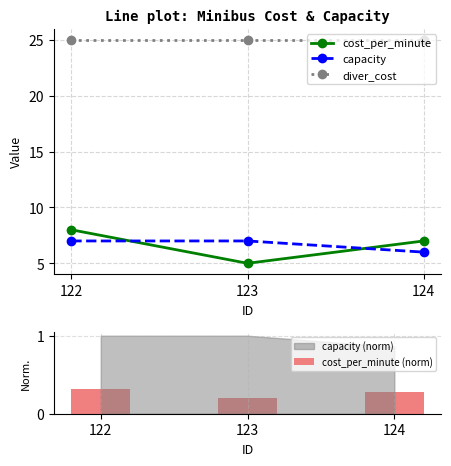

Which series has the largest range (max minus min)?

cost_per_minute